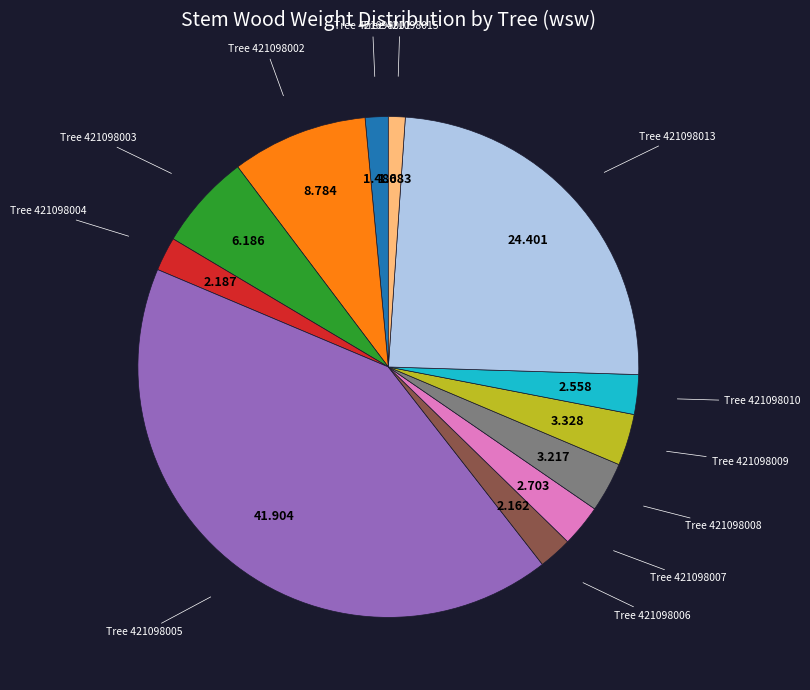

Does any single category account for the majority?

No